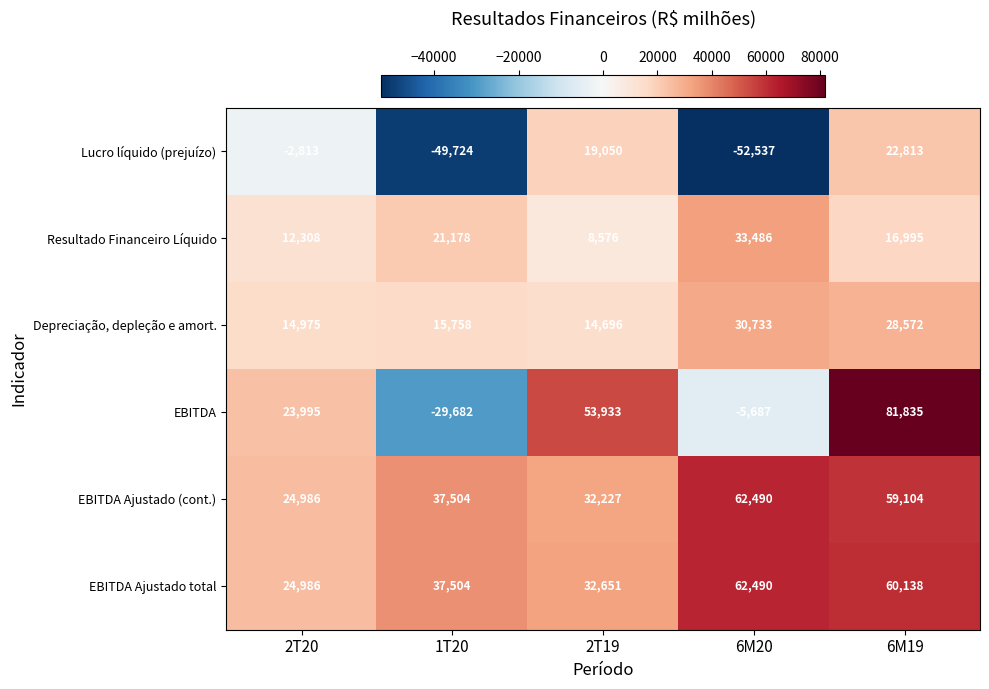

Which category has the highest value in the EBITDA series?

6M19